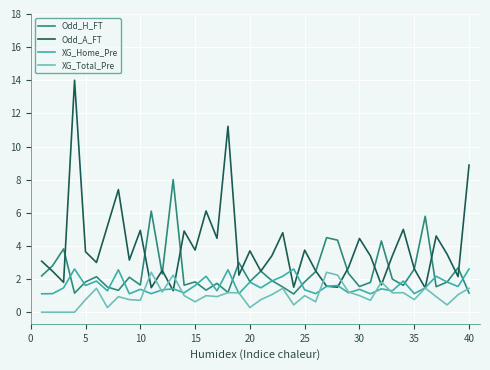

Which series has the largest total across all categories?

Odd_A_FT